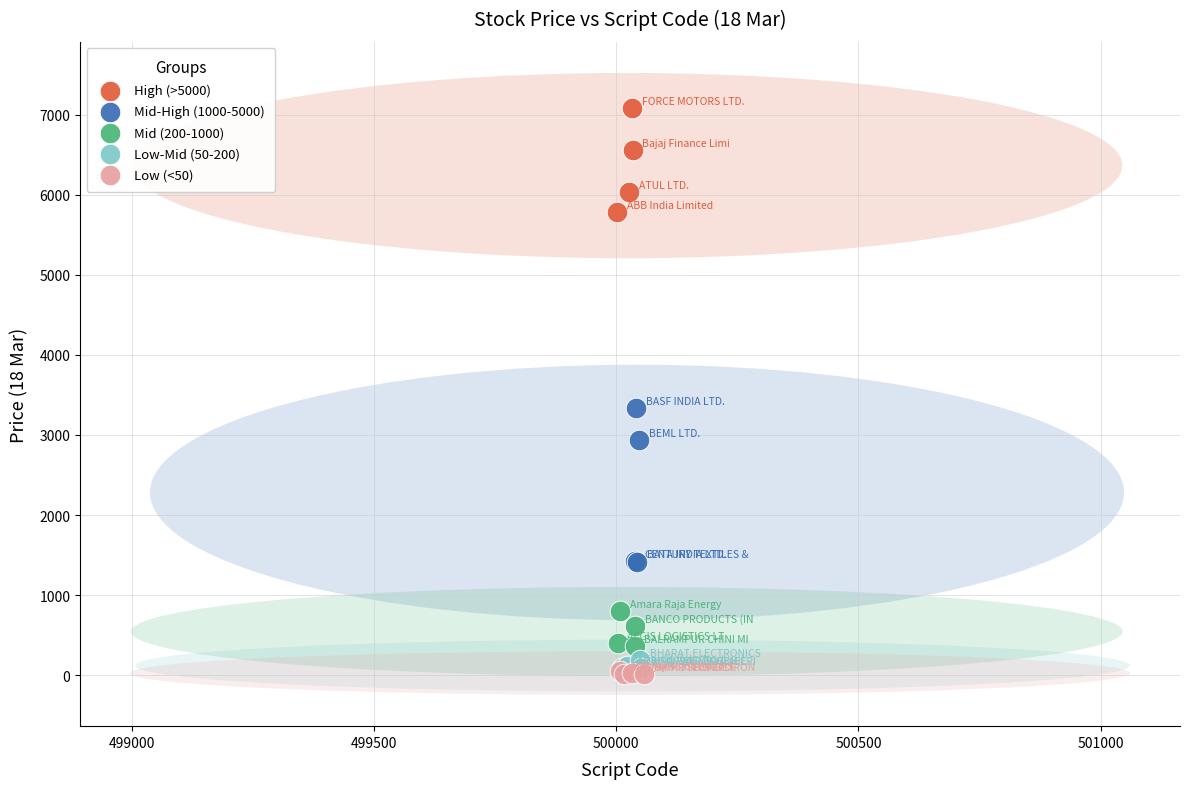

Which series has the widest spread of Y values?

Mid-High (1000-5000)